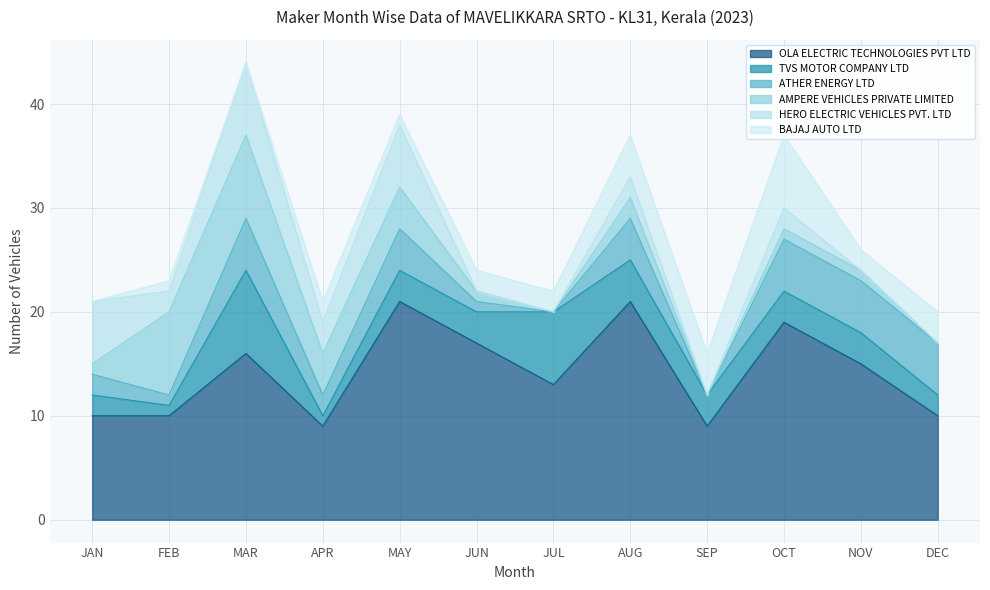

Rank the series at 10 from lowest to highest value.

HERO ELECTRIC VEHICLES PVT. LTD, AMPERE VEHICLES PRIVATE LIMITED, BAJAJ AUTO LTD, TVS MOTOR COMPANY LTD, ATHER ENERGY LTD, OLA ELECTRIC TECHNOLOGIES PVT LTD